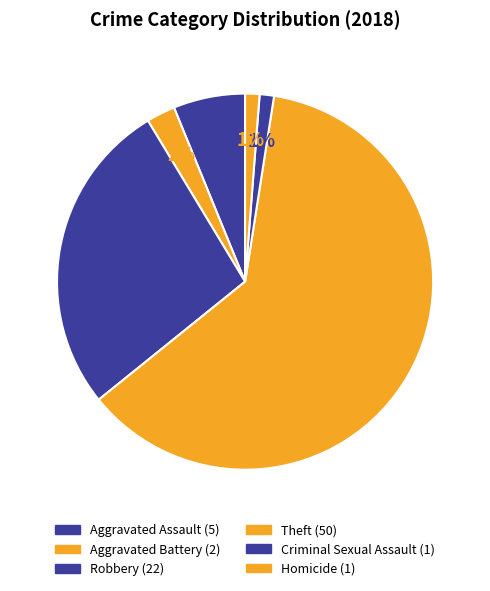

How many segments does this pie chart have?

6